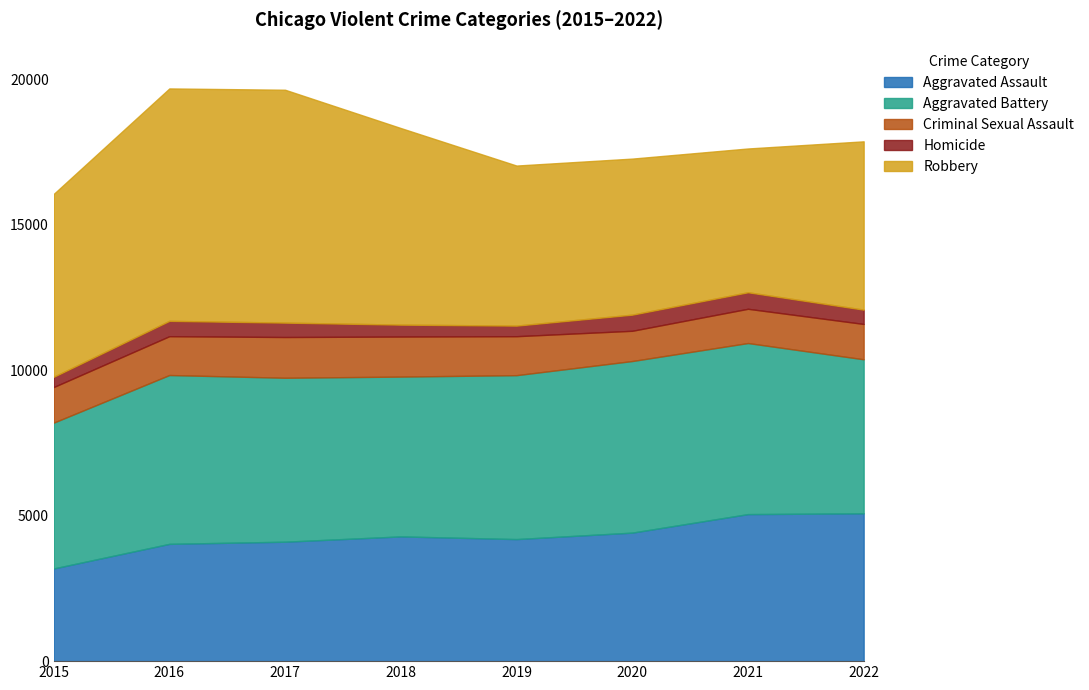

The value of Aggravated Battery at 2020 is 5901. True or false?

True